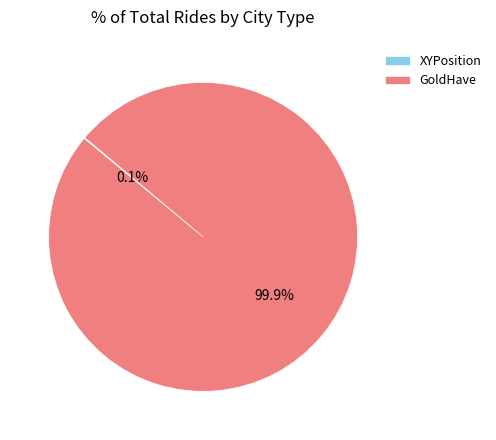

Which slice is the largest?

GoldHave